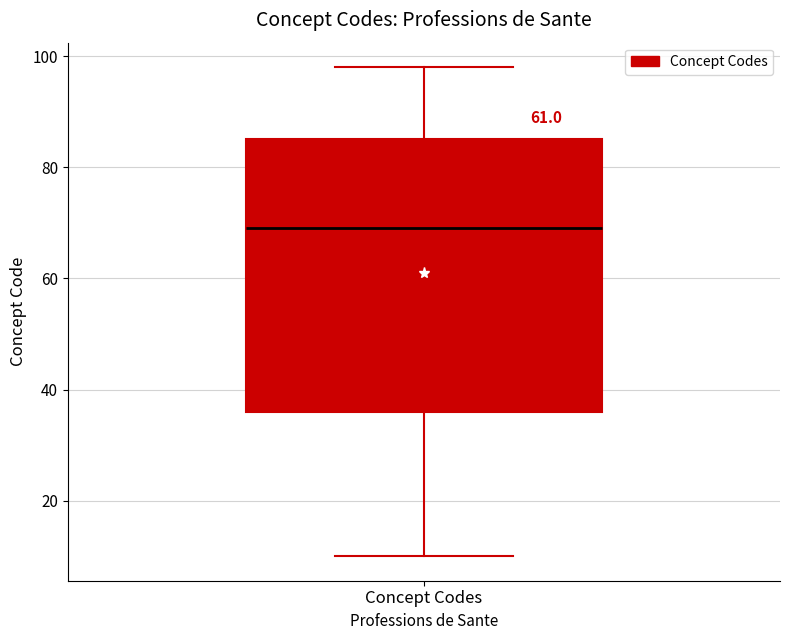

Where does the median line of the box for Concept Codes sit on the y-axis? The values are not printed on the chart, so give them approximately, as read against the axis.

70